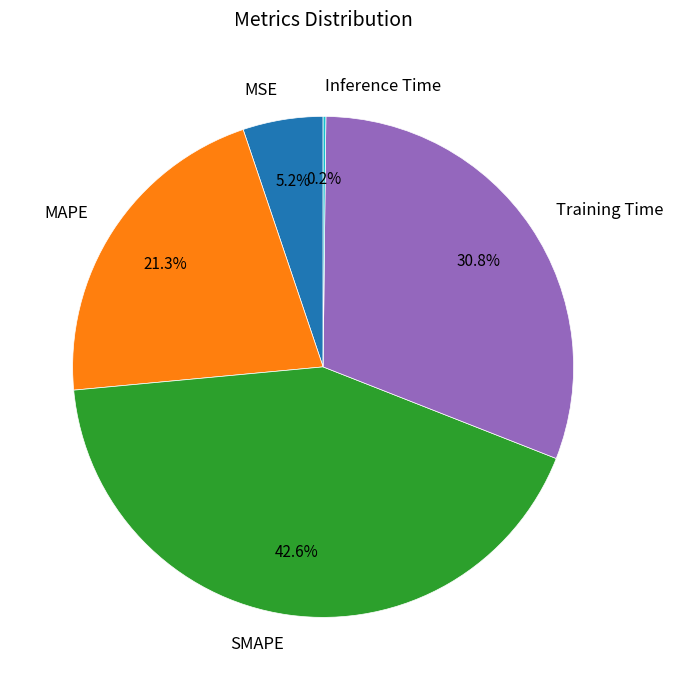

Does SMAPE account for over 50% of the chart?

No